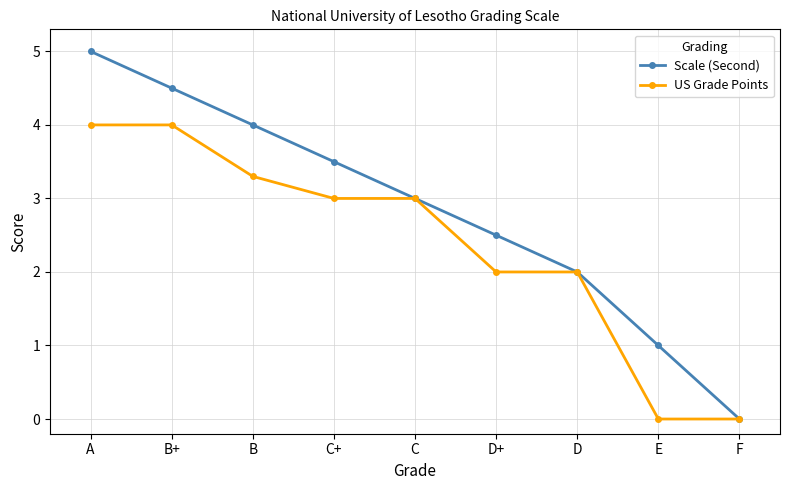

True or false: US Grade Points has a value of 1.2 at C+.

False